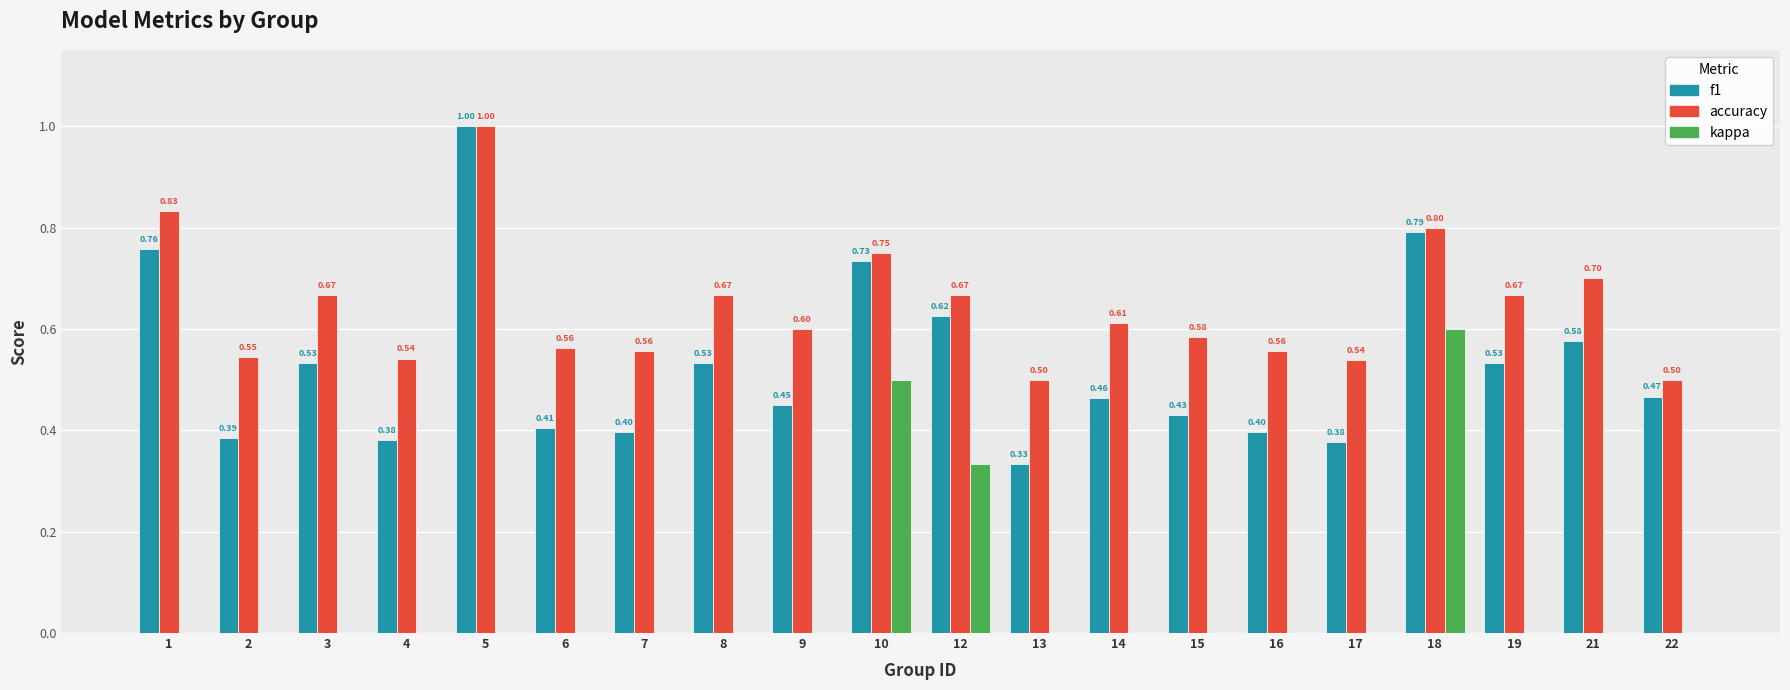

How many groups of bars are there?

20